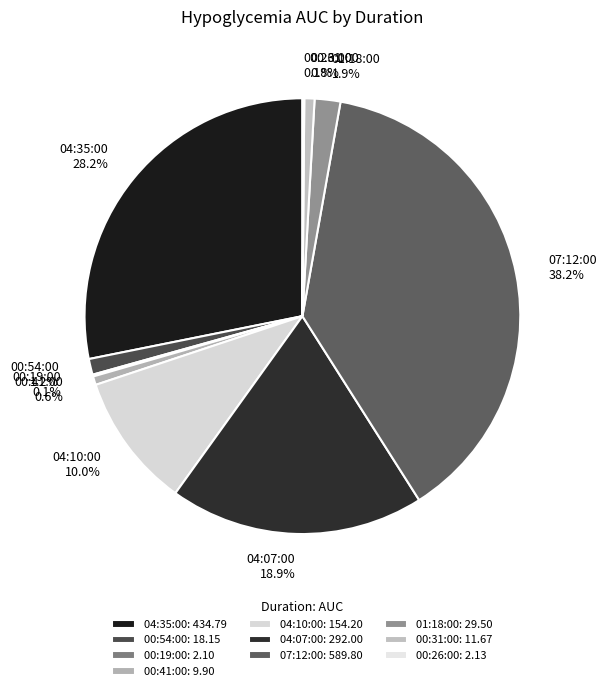

To the nearest percent, what portion does 00:41:00 represent?

1%